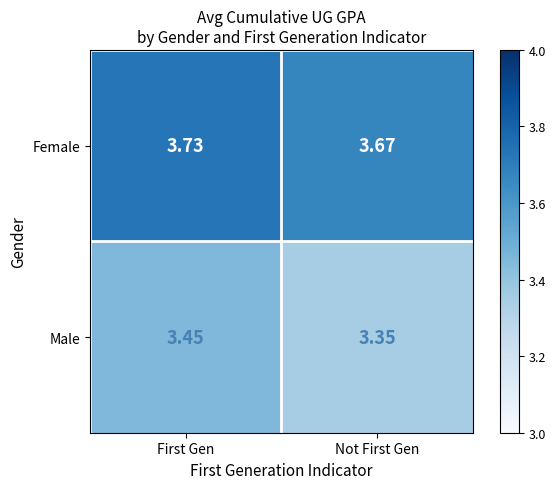

Rank the series by their average value, from highest to lowest.

Female, Male